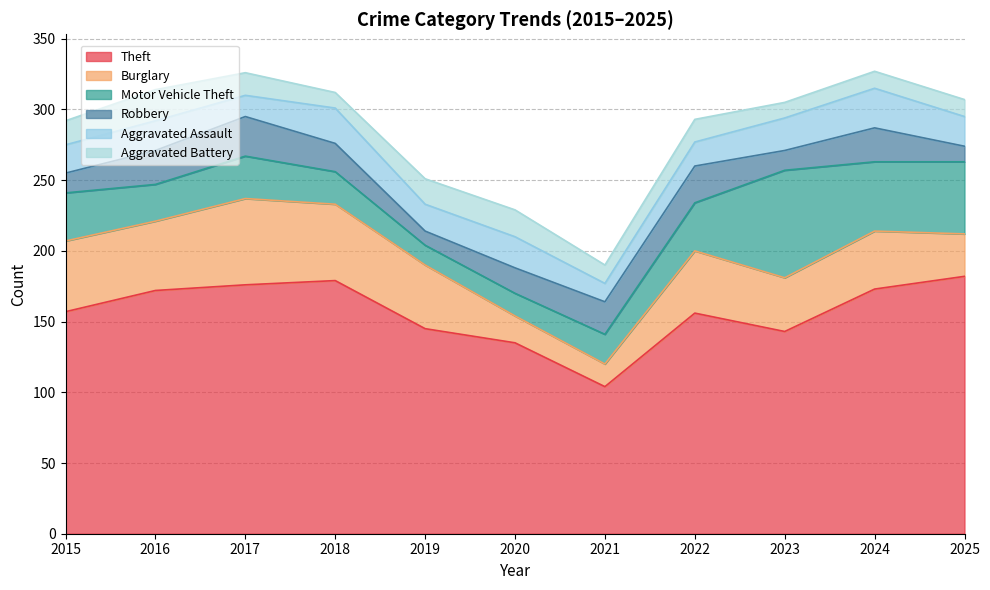

True or false: Aggravated Battery has a value of 16 at 2022.

True